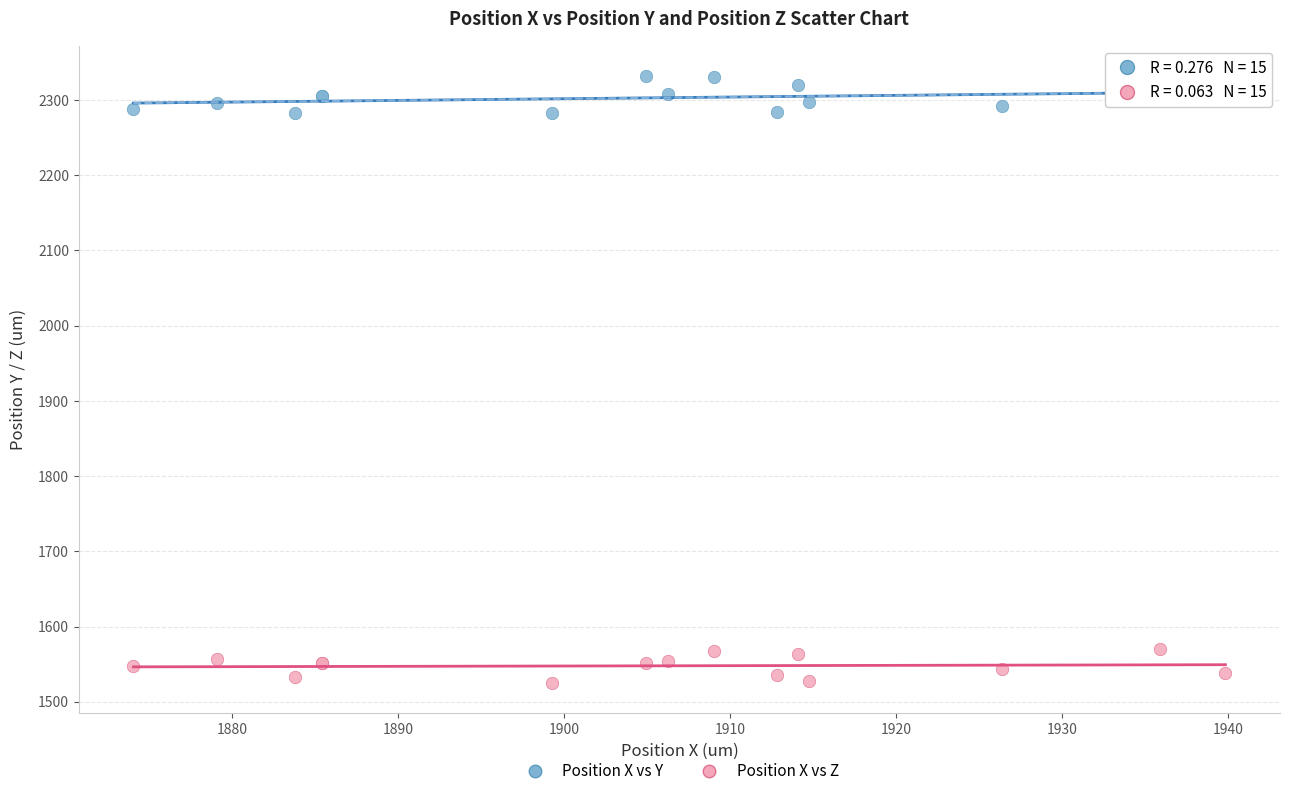

Which series contains the highest Y value?

Position X vs Y